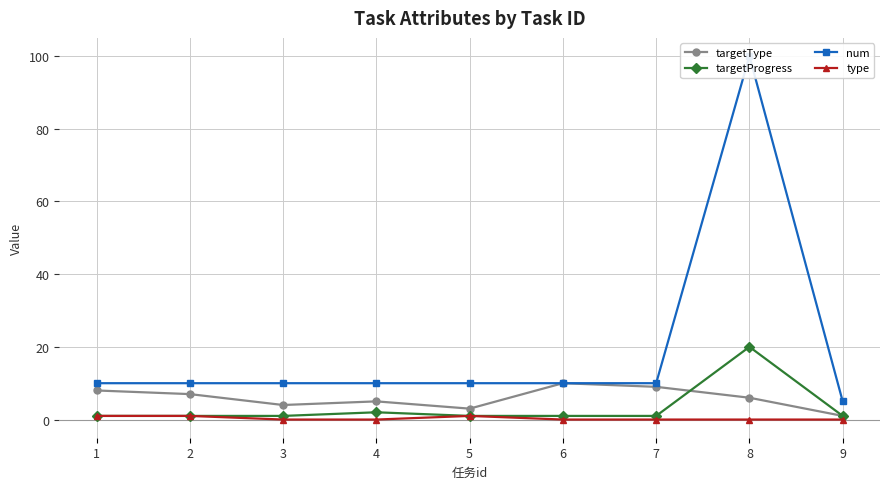

How many lines are shown in the chart?

4